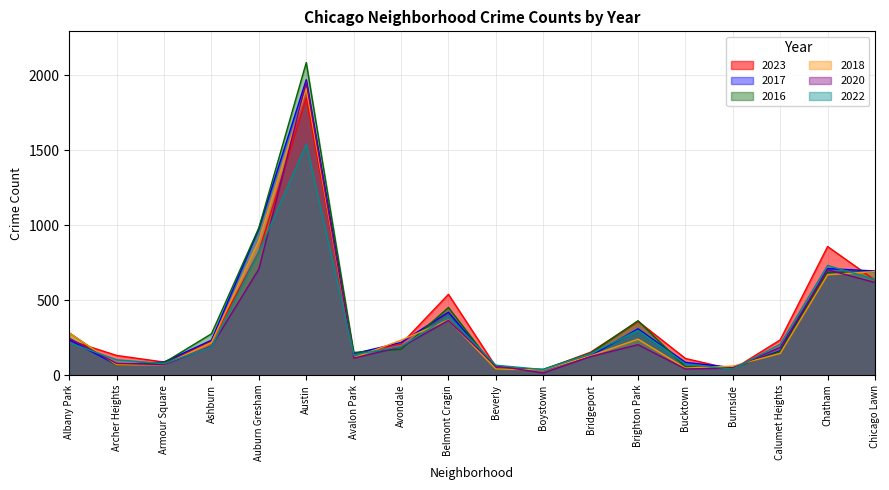

Which series has the widest spread of values?

2016